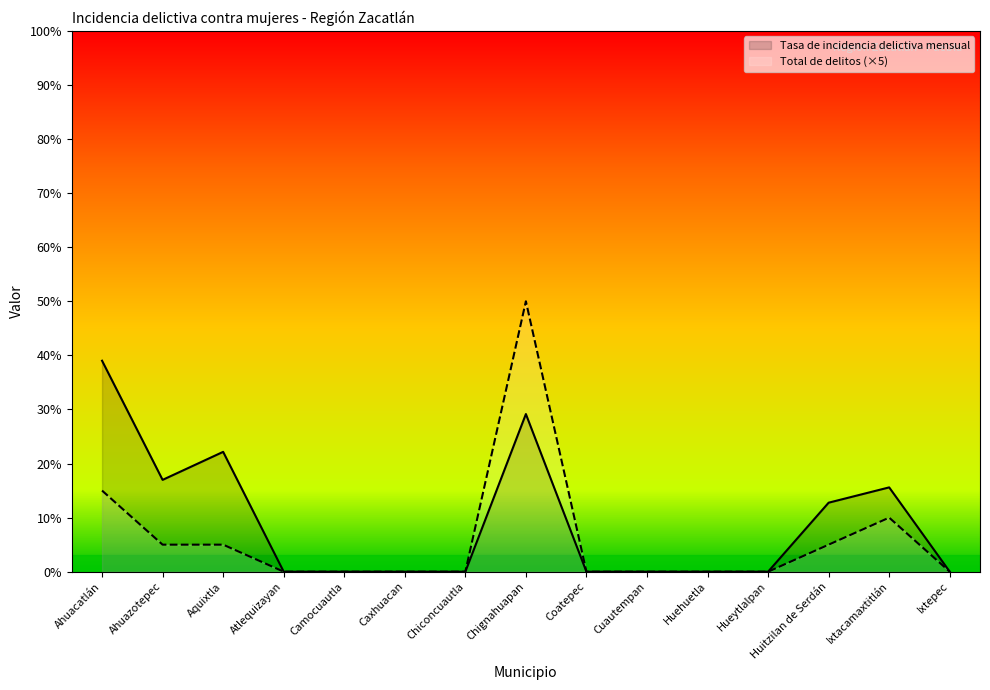

Between Atlequizayan and Camocuautla, which is larger?

Atlequizayan